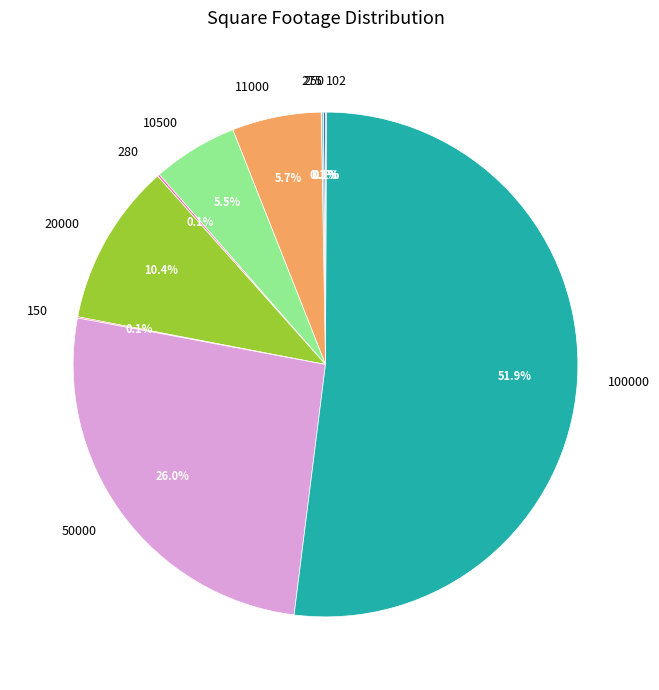

What percentage is NOT represented by 10500?

94.5%